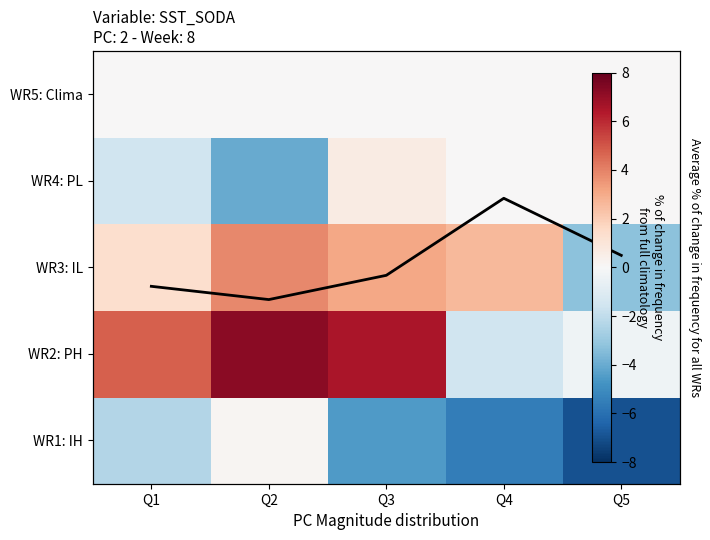

At how many categories does at least one series exceed 0?

5